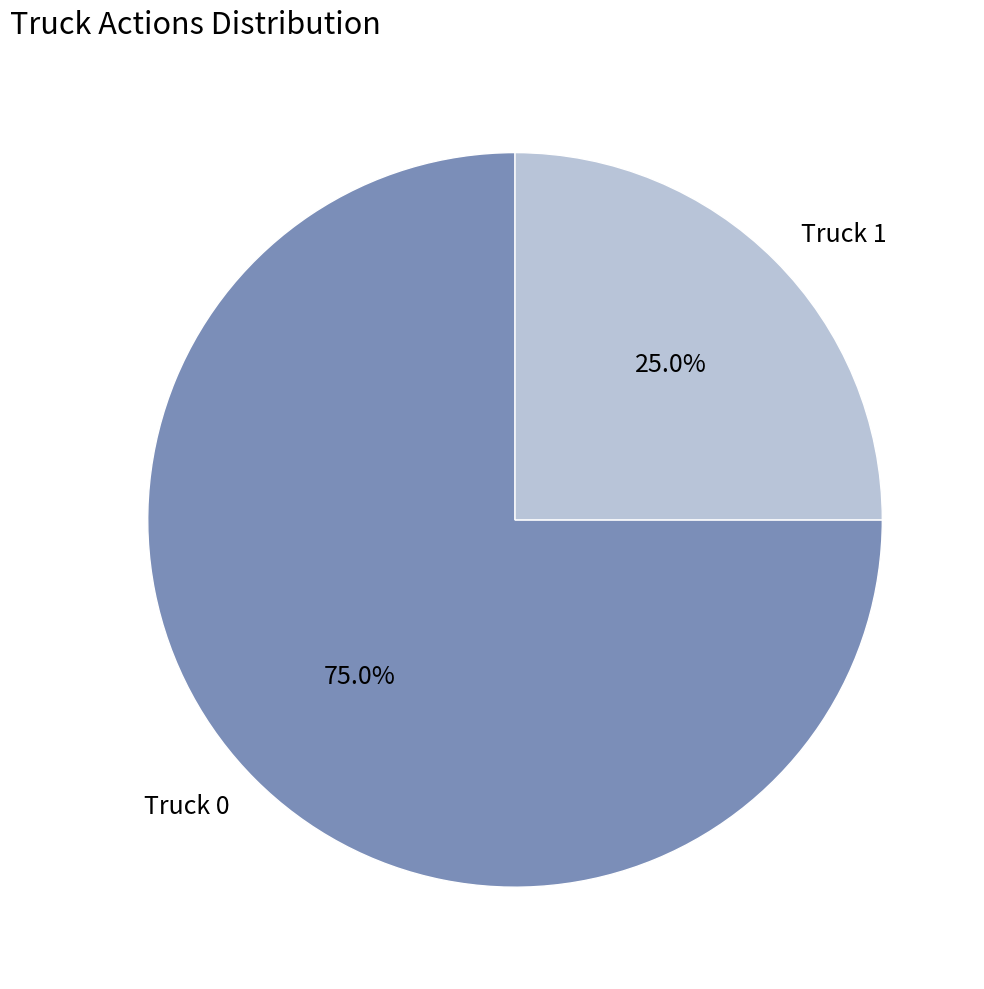

Combined, what portion of the pie is Truck 1 and Truck 0?

100.0%